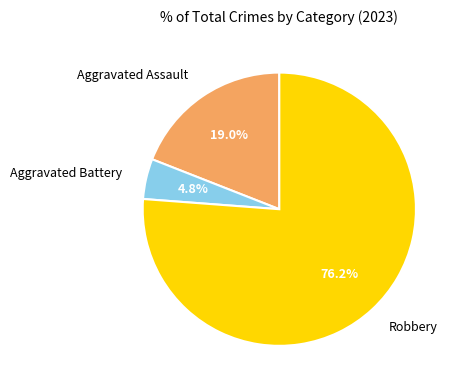

What percentage is the Aggravated Assault slice, to the nearest percent?

19%